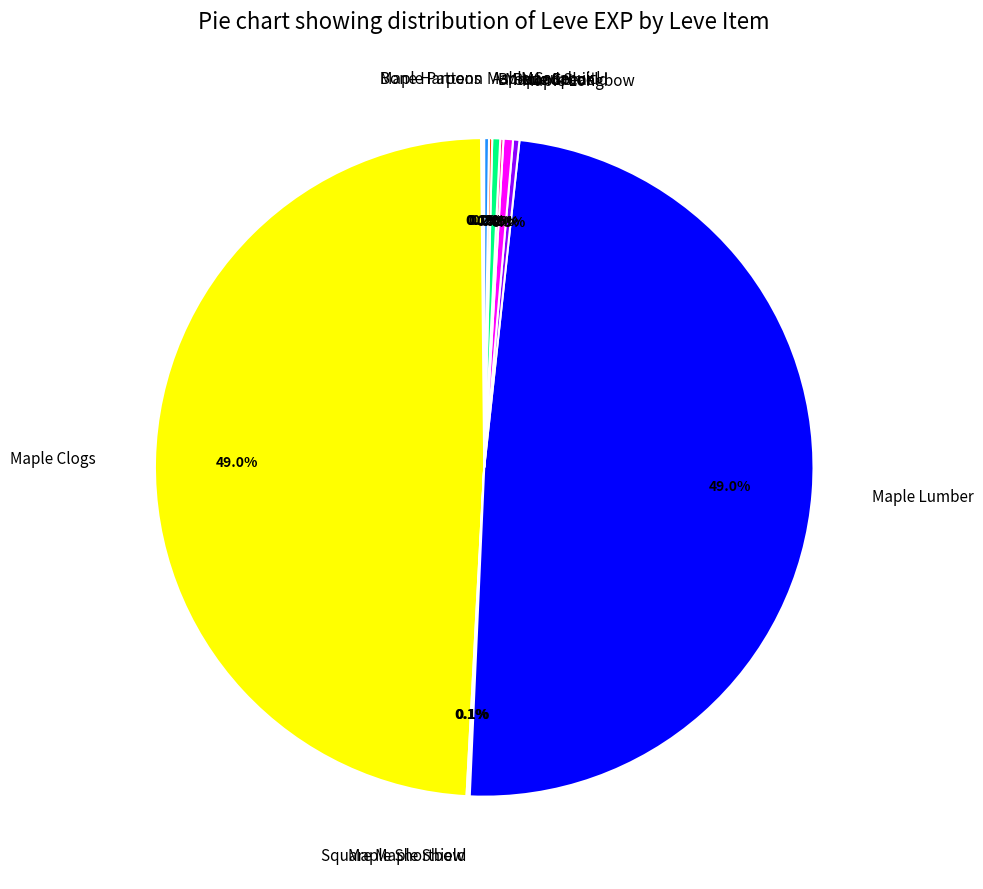

Is there any slice that represents more than half of the pie?

No